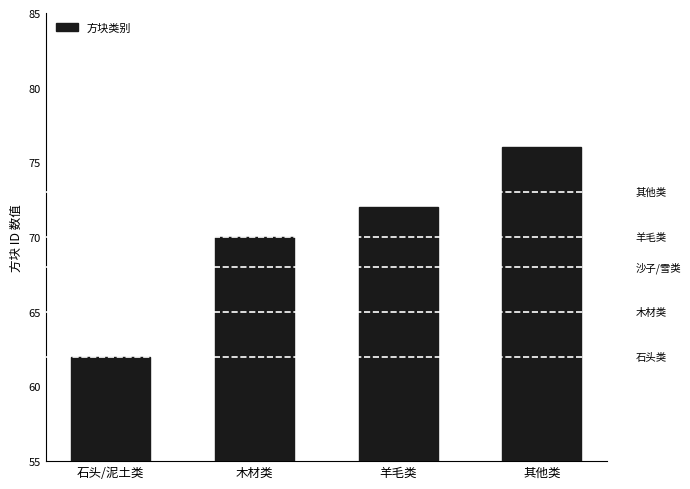

Reading left to right, transcribe all the data shown in this chart.

62	70	72	76